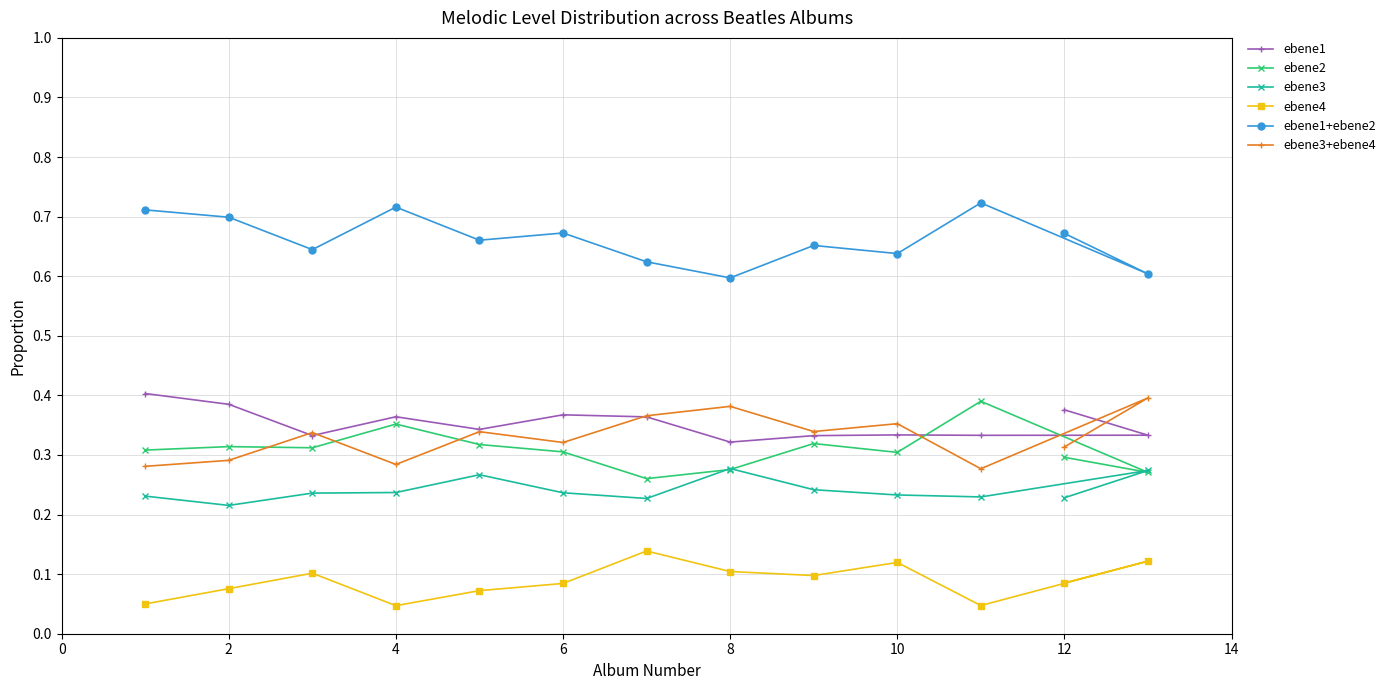

Is it true that ebene4 equals 0.1 at 8?

True